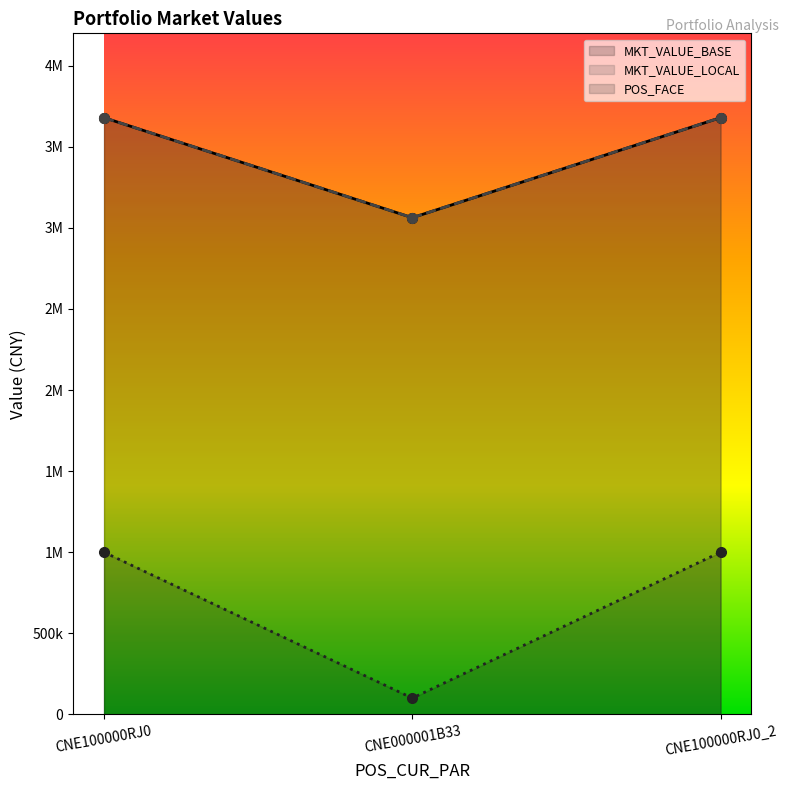

What is the lowest value of the MKT_VALUE_BASE series?

3063000